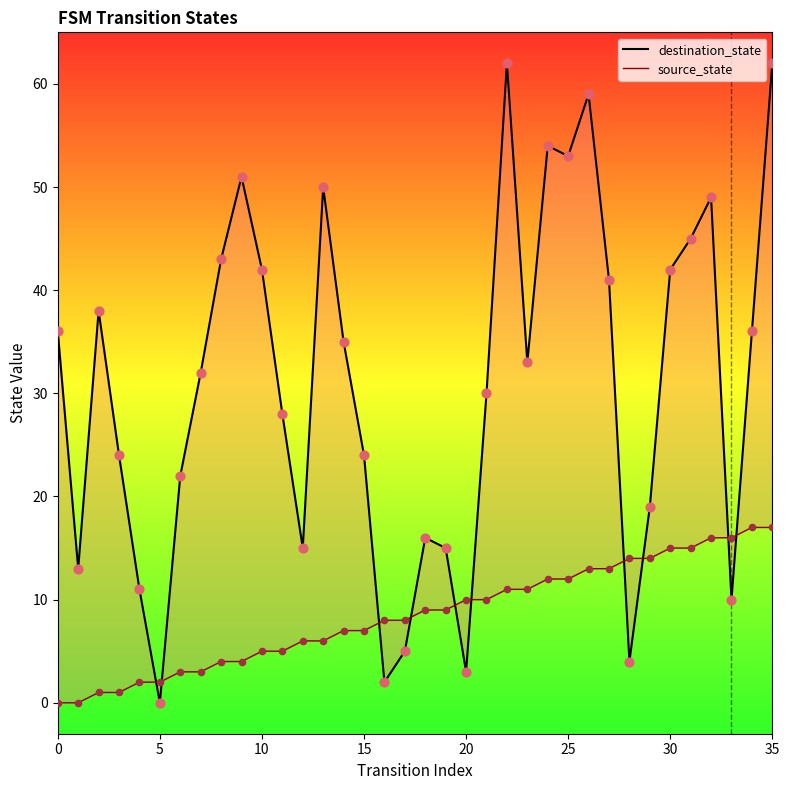

Which series reaches the maximum Y coordinate?

destination_state